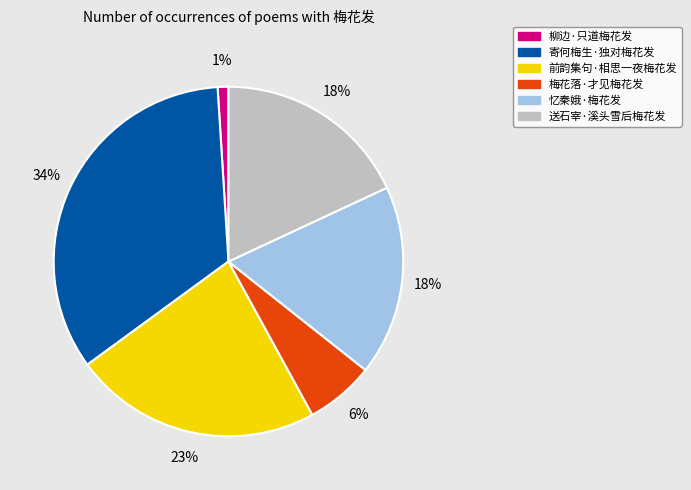

Do 前韵集句·相思一夜梅花发 and 忆秦娥·梅花发 together represent more than half of the pie?

No